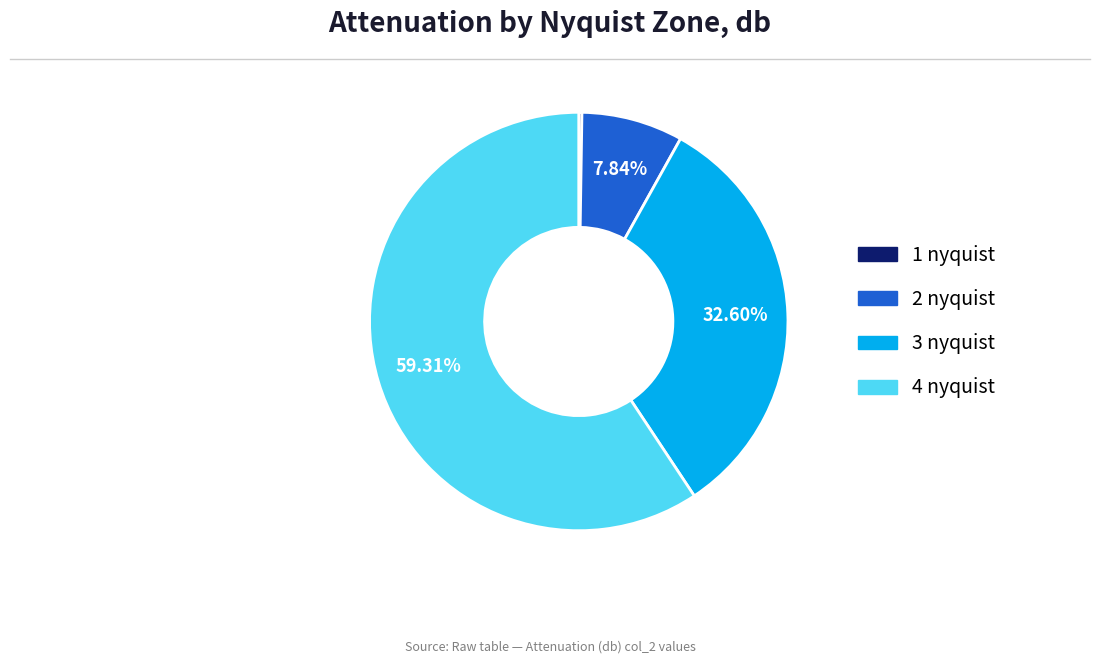

Is there a majority slice in this chart?

Yes